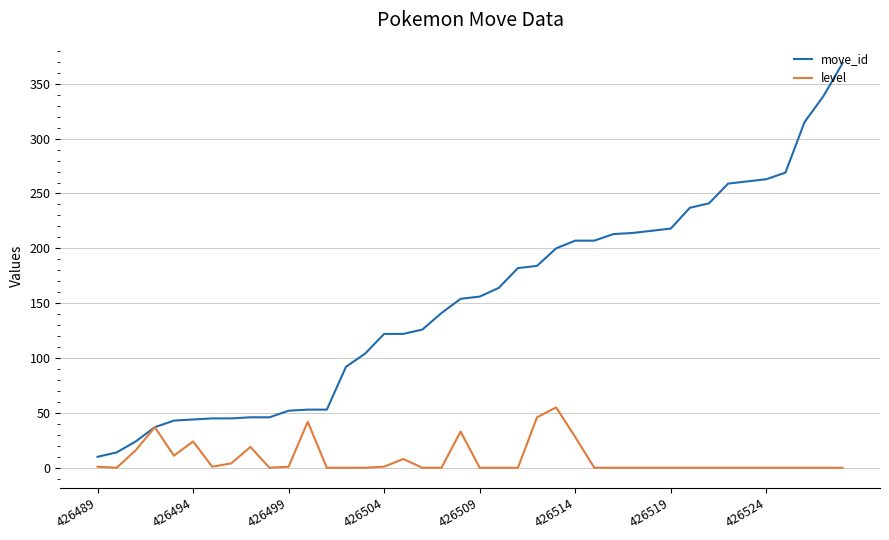

Which series has the widest spread of values?

move_id